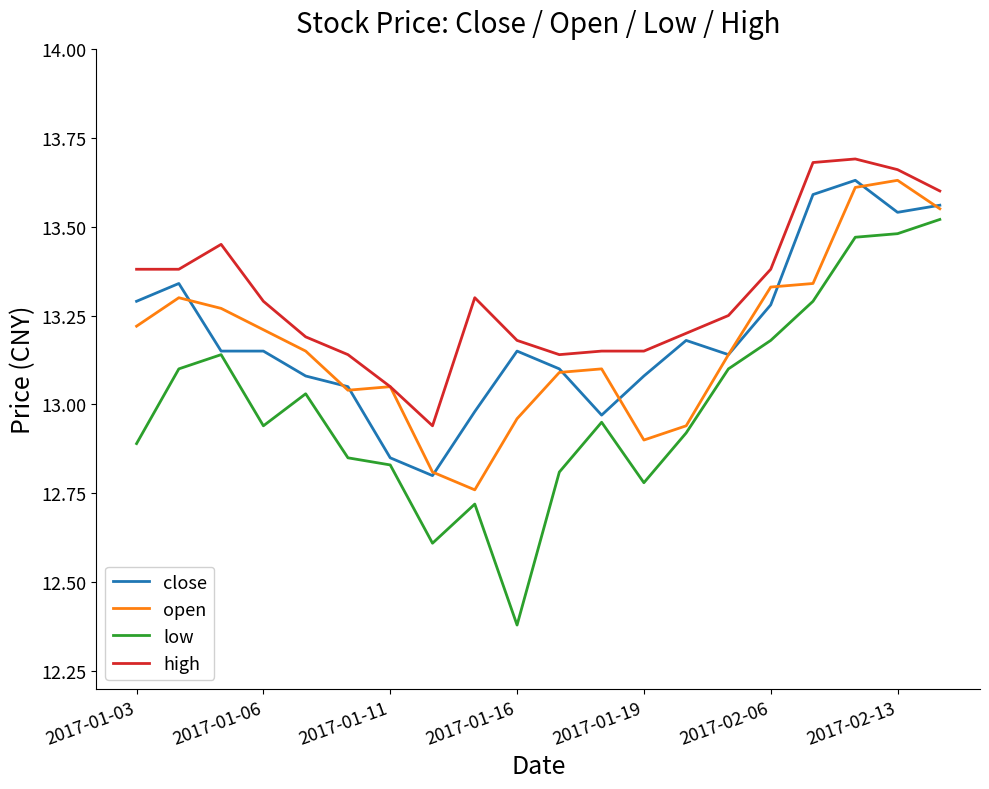

Which series has the largest total across all categories?

high